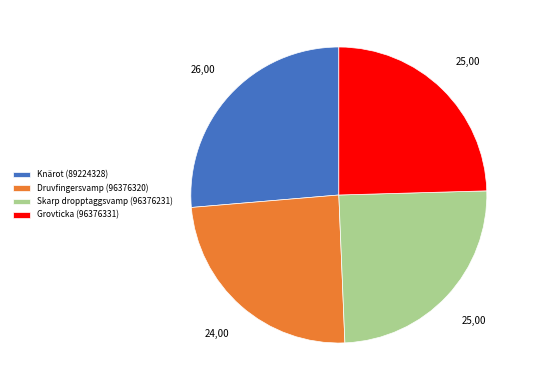

What is the largest slice in the pie chart?

Knärot (89224328)